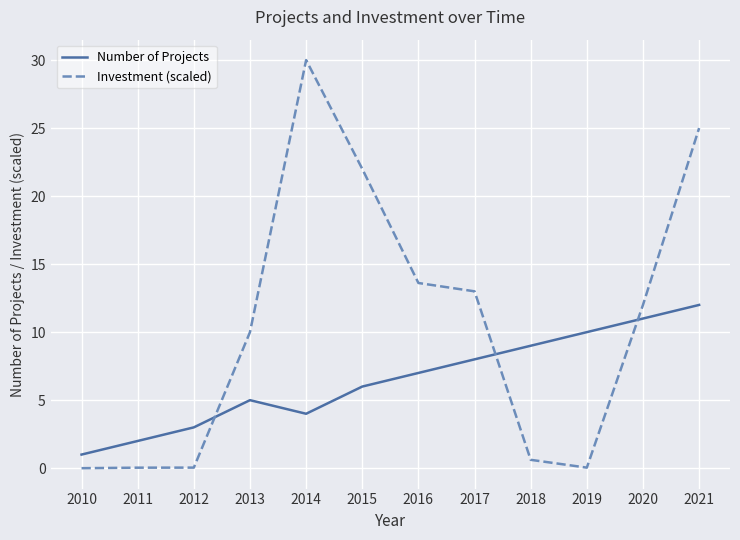

What is the difference between the maximum and minimum values in the Number of Projects series?

11.0